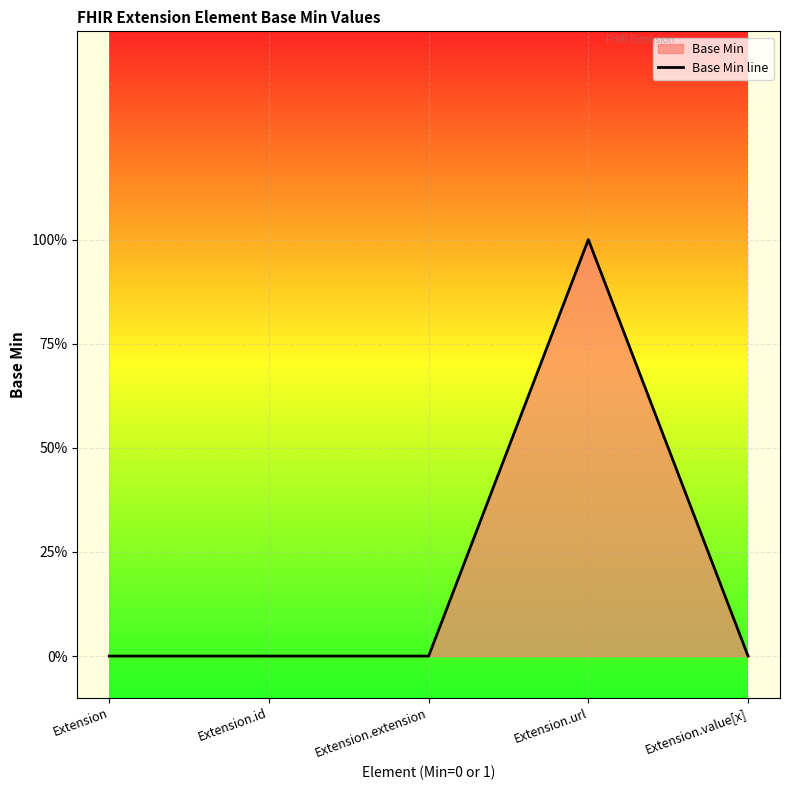

How many points are higher than both their immediate neighbors (excluding endpoints)?

1